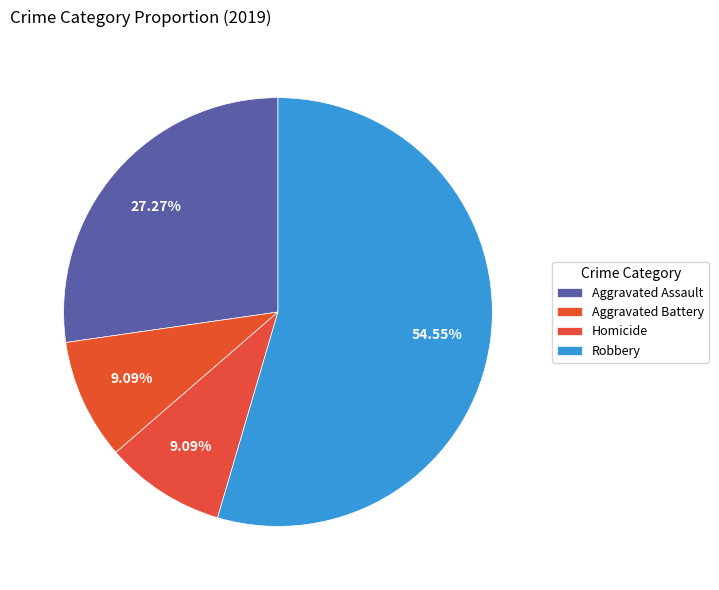

True or false: Aggravated Assault accounts for 27% of the total.

True